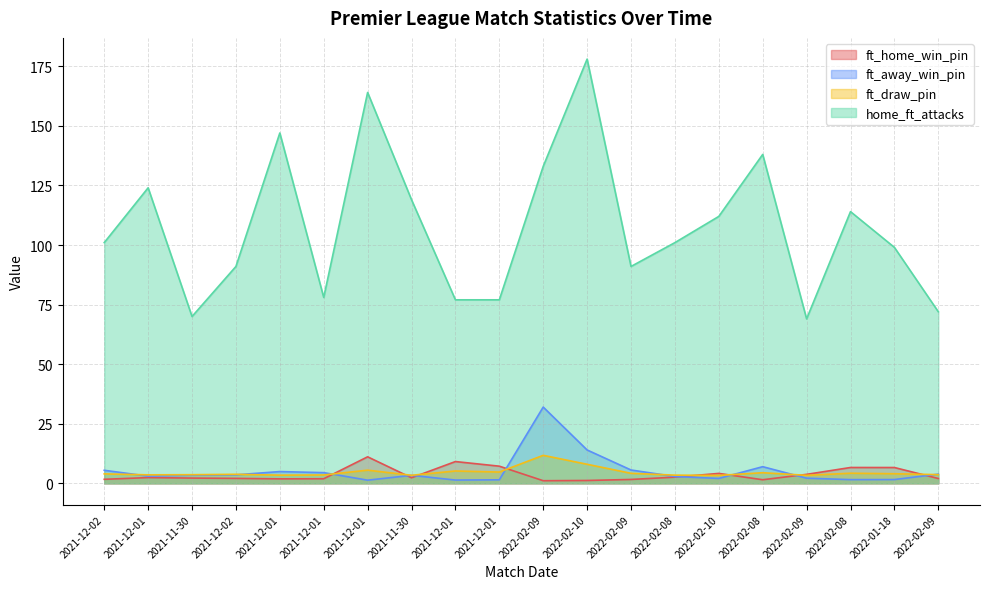

Where do ft_home_win_pin and ft_away_win_pin first cross each other?

2021-12-01 and 2021-12-01